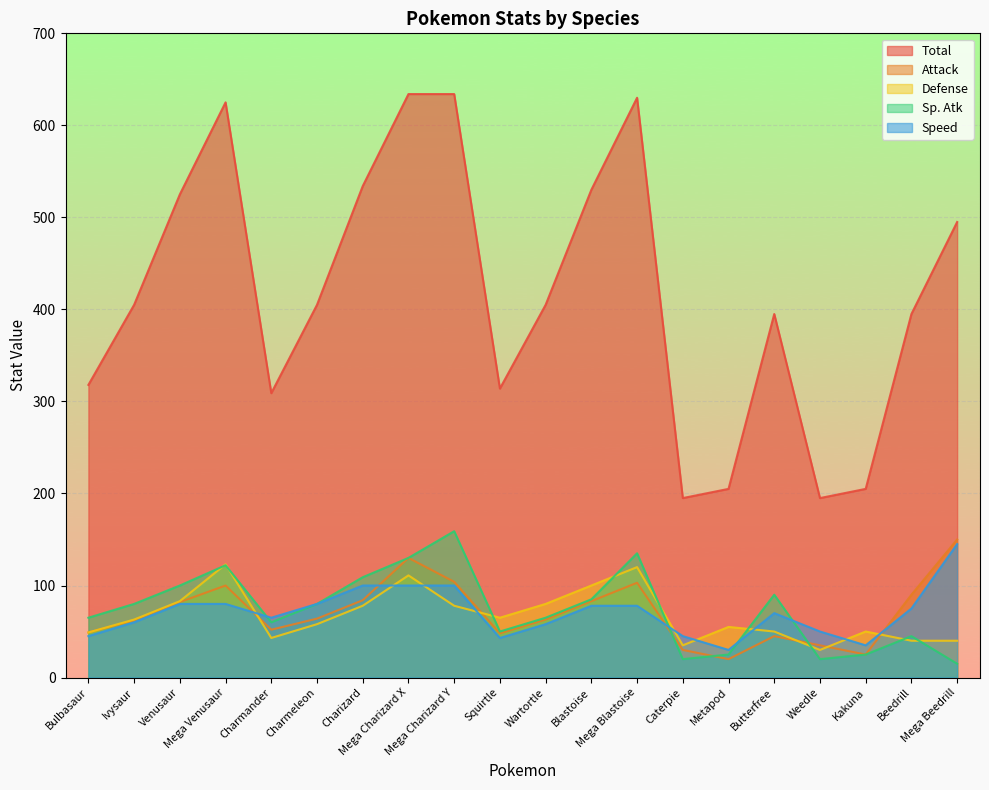

Is the value of Total at Charmander greater than the value of Sp. Atk at Charmander?

Yes